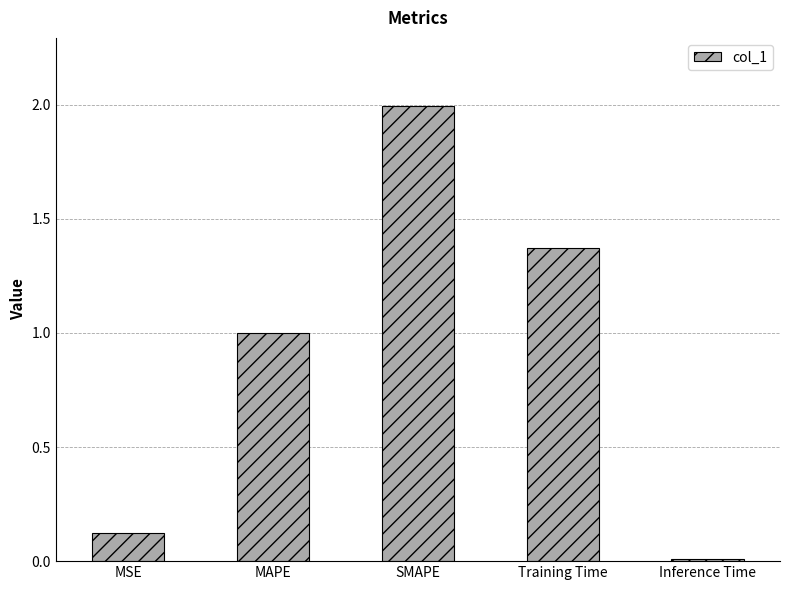

Rank the categories by value from highest to lowest.

SMAPE, Training Time, MAPE, MSE, Inference Time